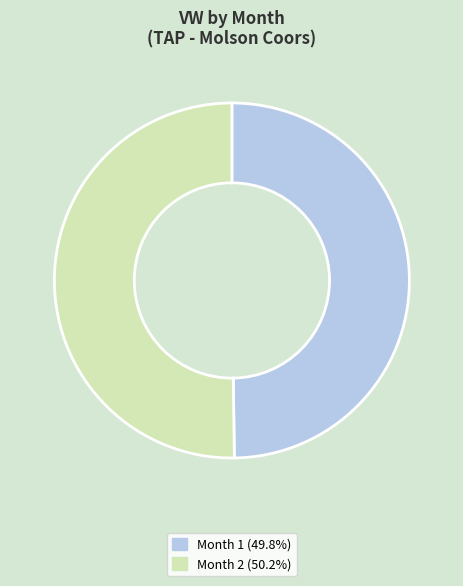

Approximately how many times larger is the value at Month 2 (50.2%) compared to Month 1 (49.8%)?

1.0